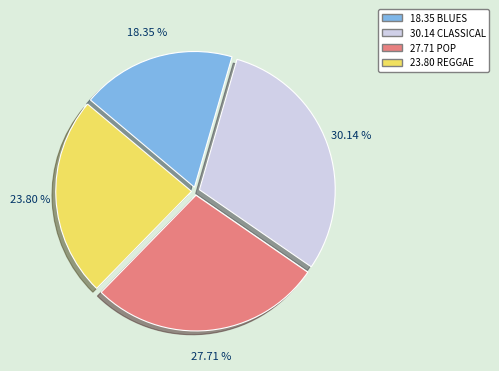

Is there a majority slice in this chart?

No